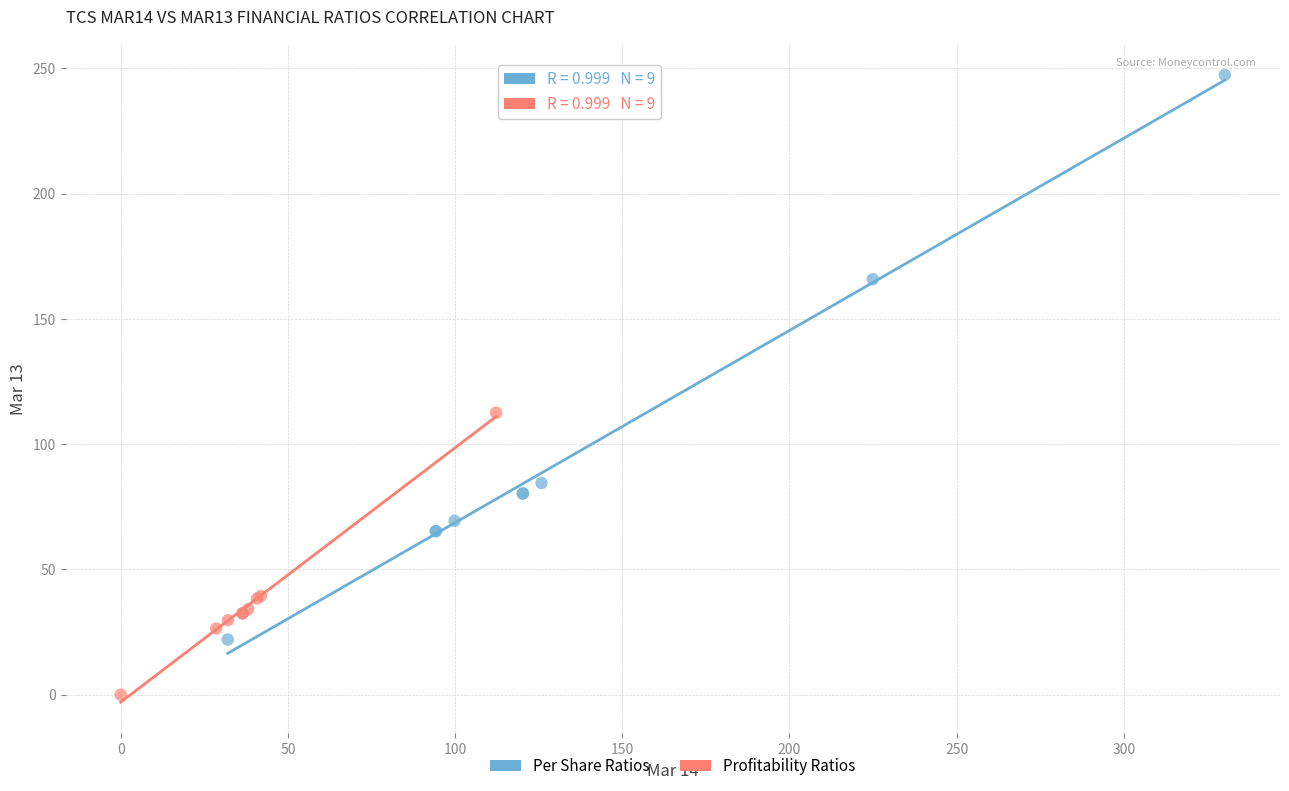

Which series reaches the maximum Y coordinate?

Per Share Ratios